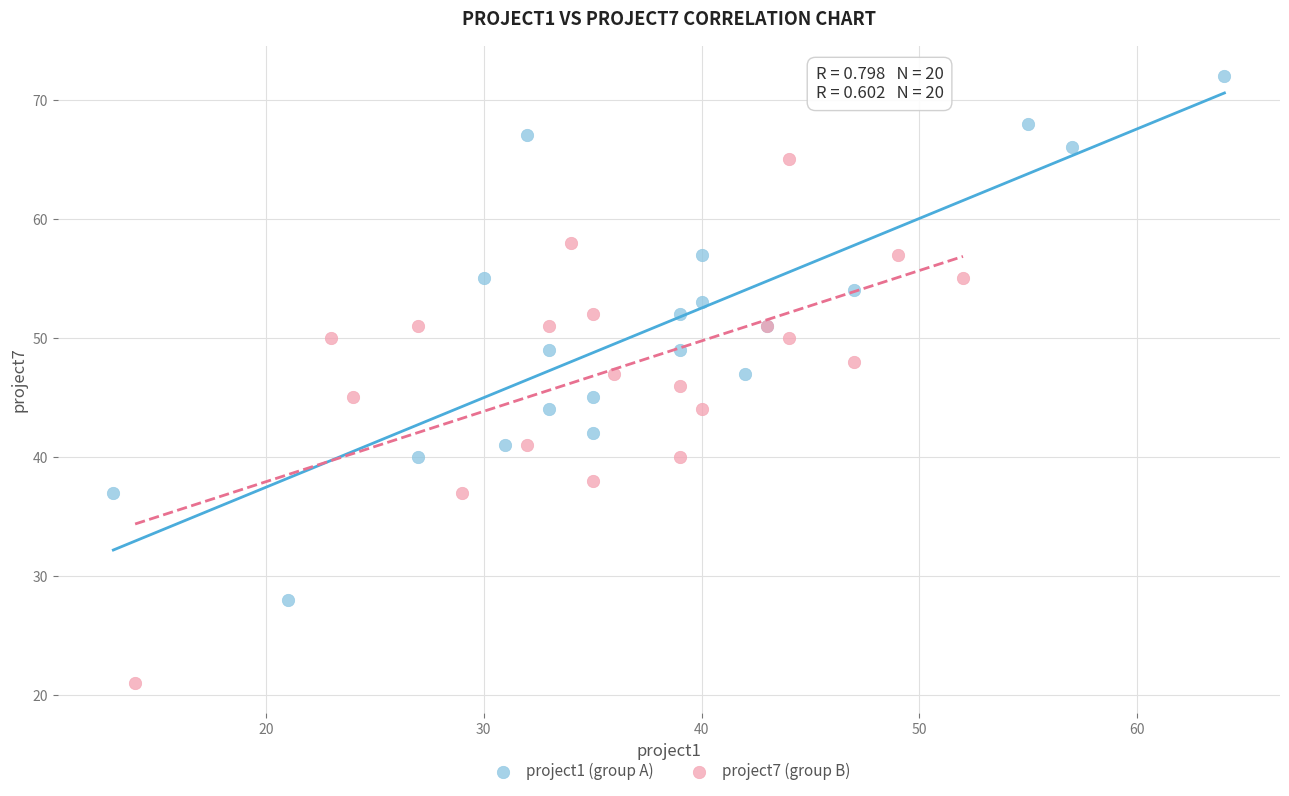

Which series contains the highest Y value?

project1 (group A)